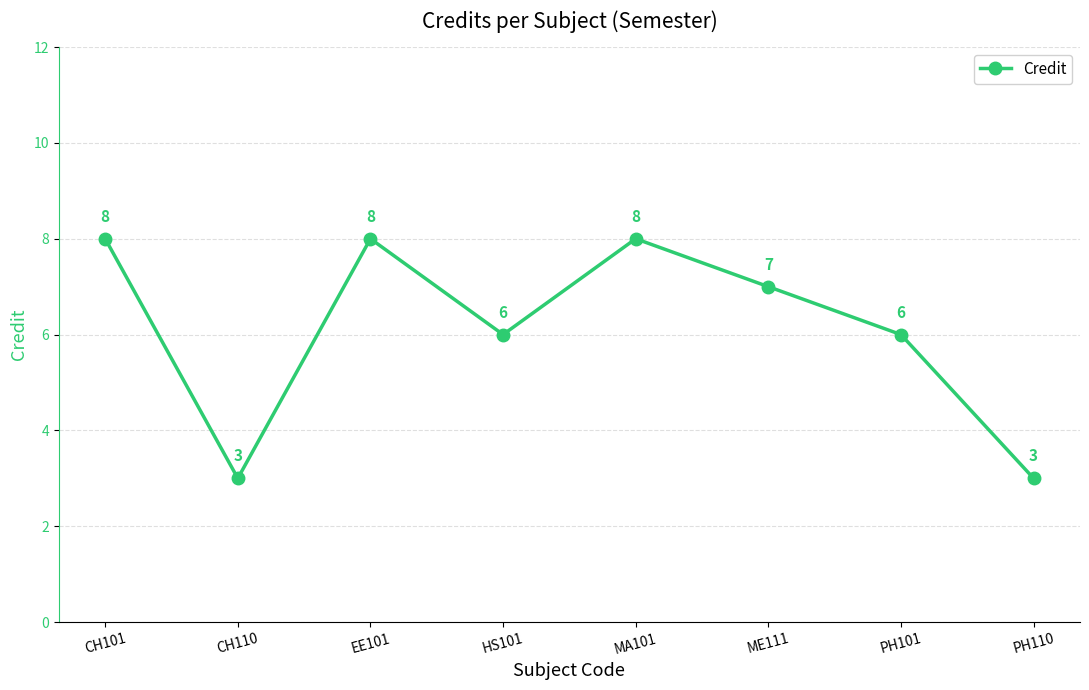

At which category does the data reach its first local peak?

EE101